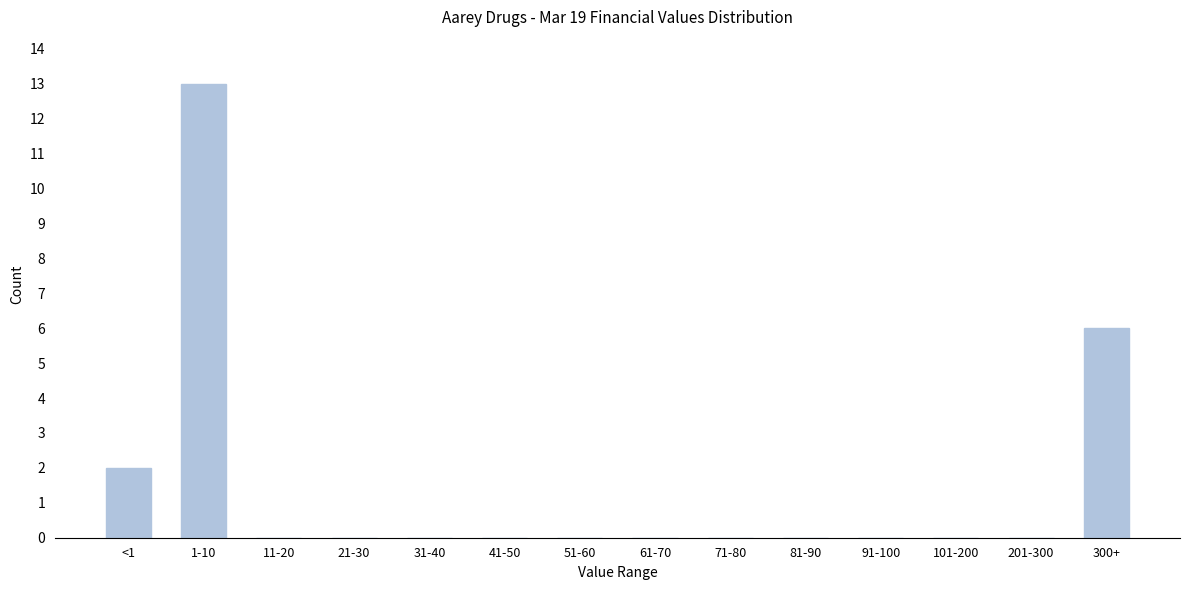

Reading right to left, what are all the values shown in this chart?

300+=6	201-300=0	101-200=0	91-100=0	81-90=0	71-80=0	61-70=0	51-60=0	41-50=0	31-40=0	21-30=0	11-20=0	1-10=13	<1=2